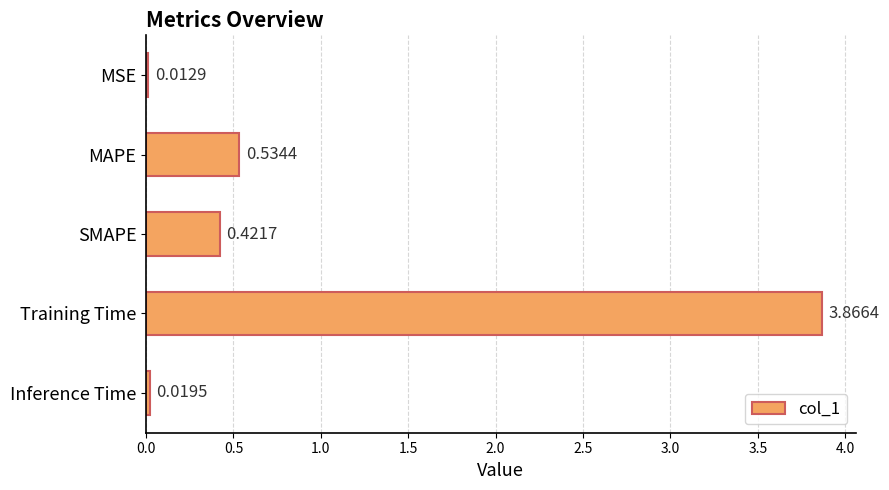

At which category does the chart reach its peak across all series?

Training Time